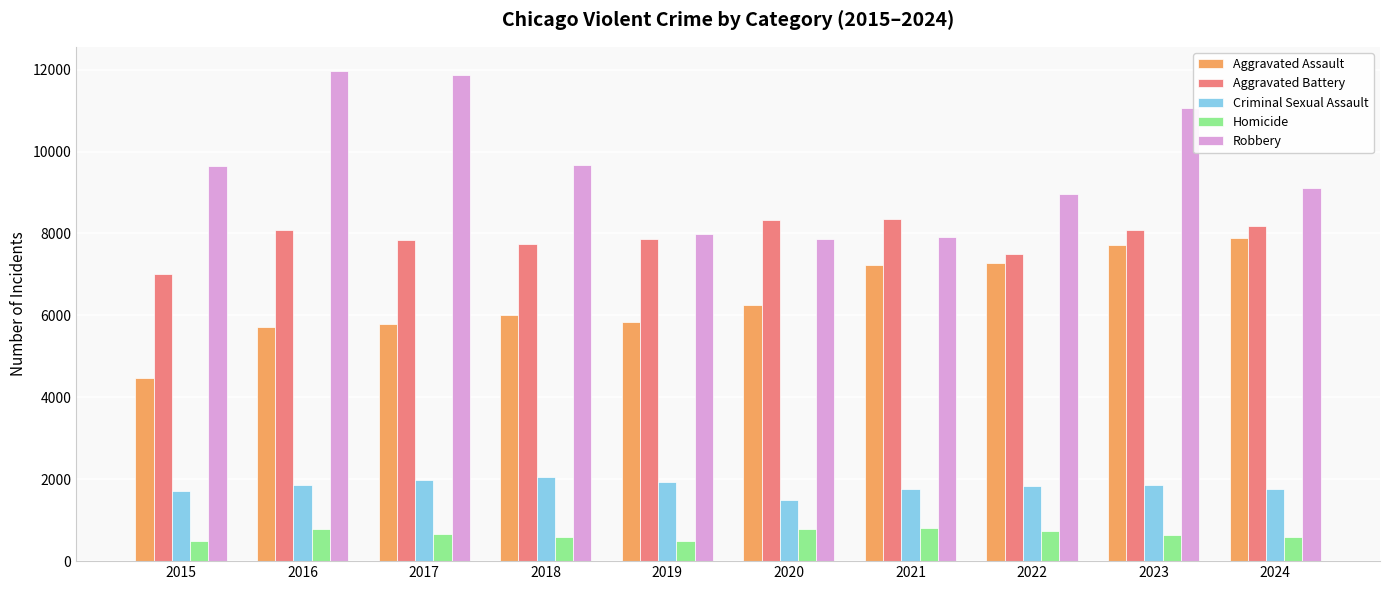

What is the minimum value shown in the chart?

496